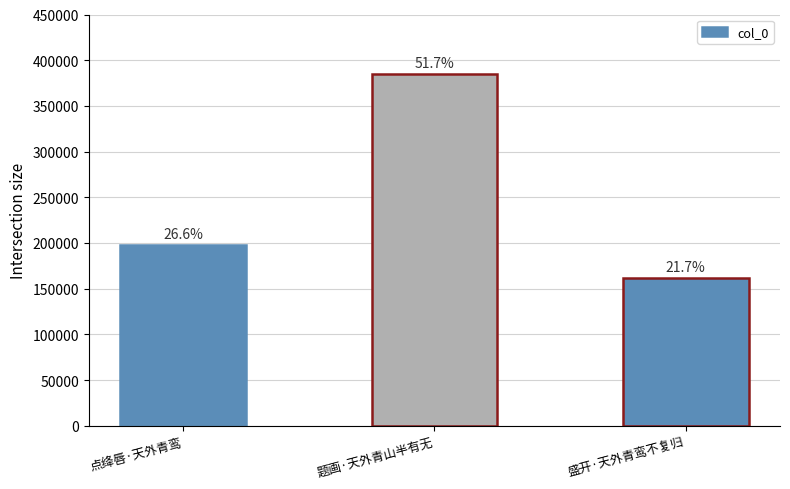

Does the chart contain stacked bars?

No